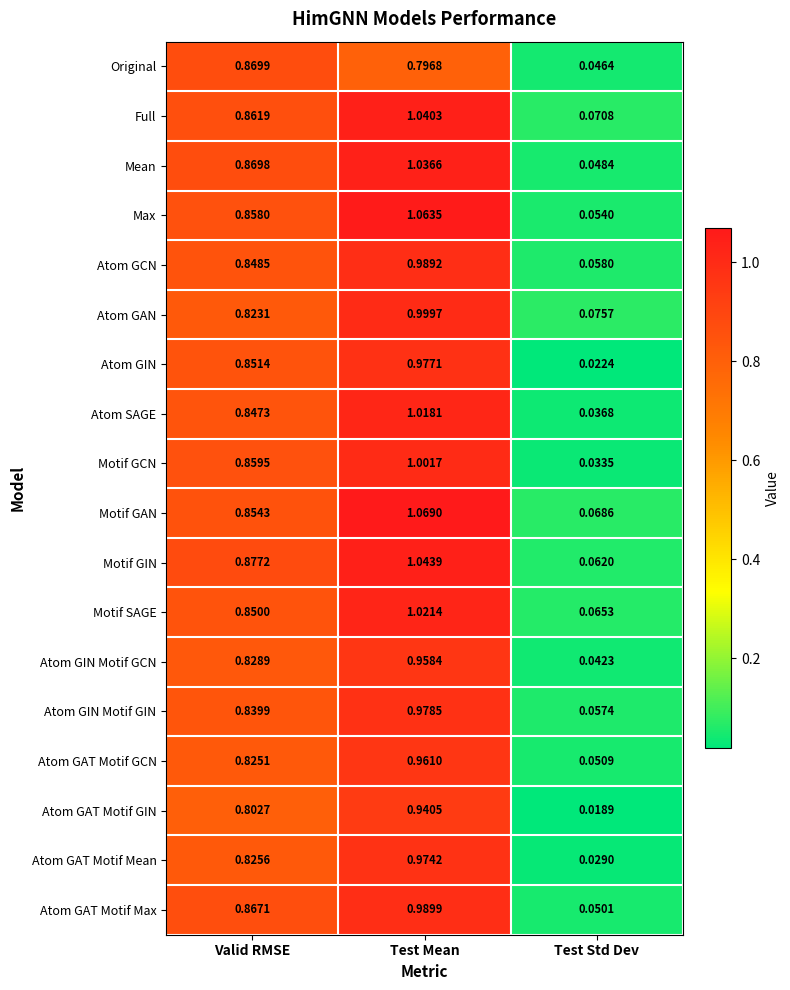

Which label corresponds to the smallest value in the chart?

Test Std Dev